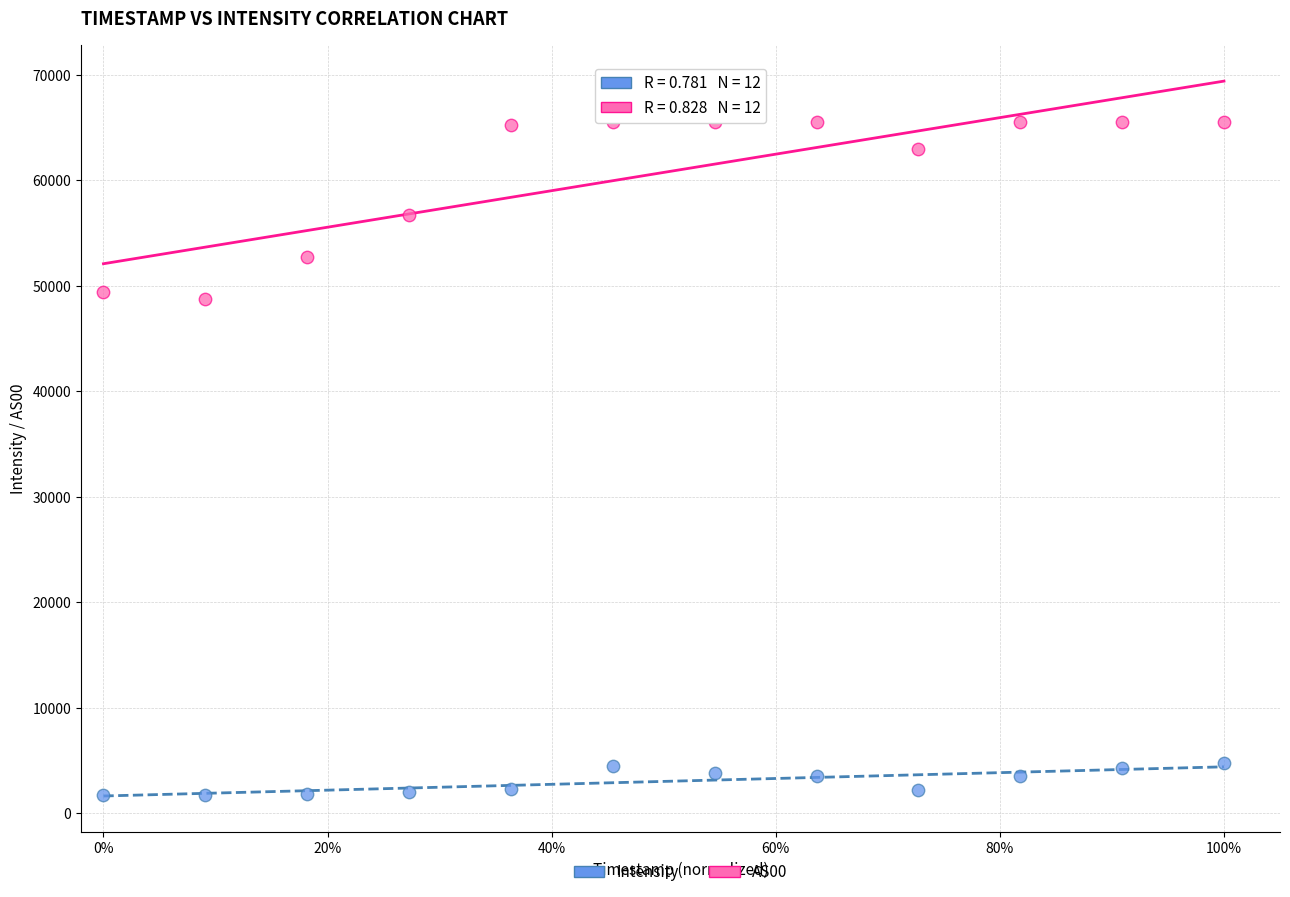

Across all data points, what is the range of Y values (max minus min)?

63833.4